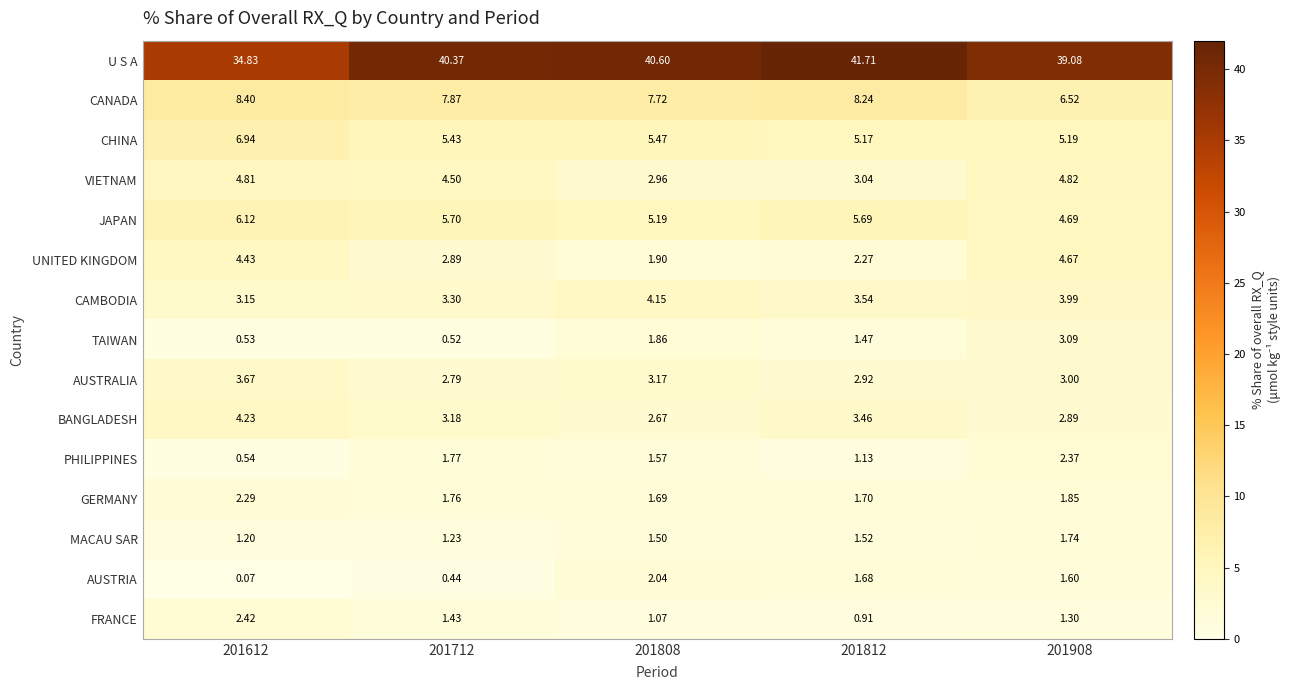

Between 201612 and 201808, which series saw the biggest shift?

U S A